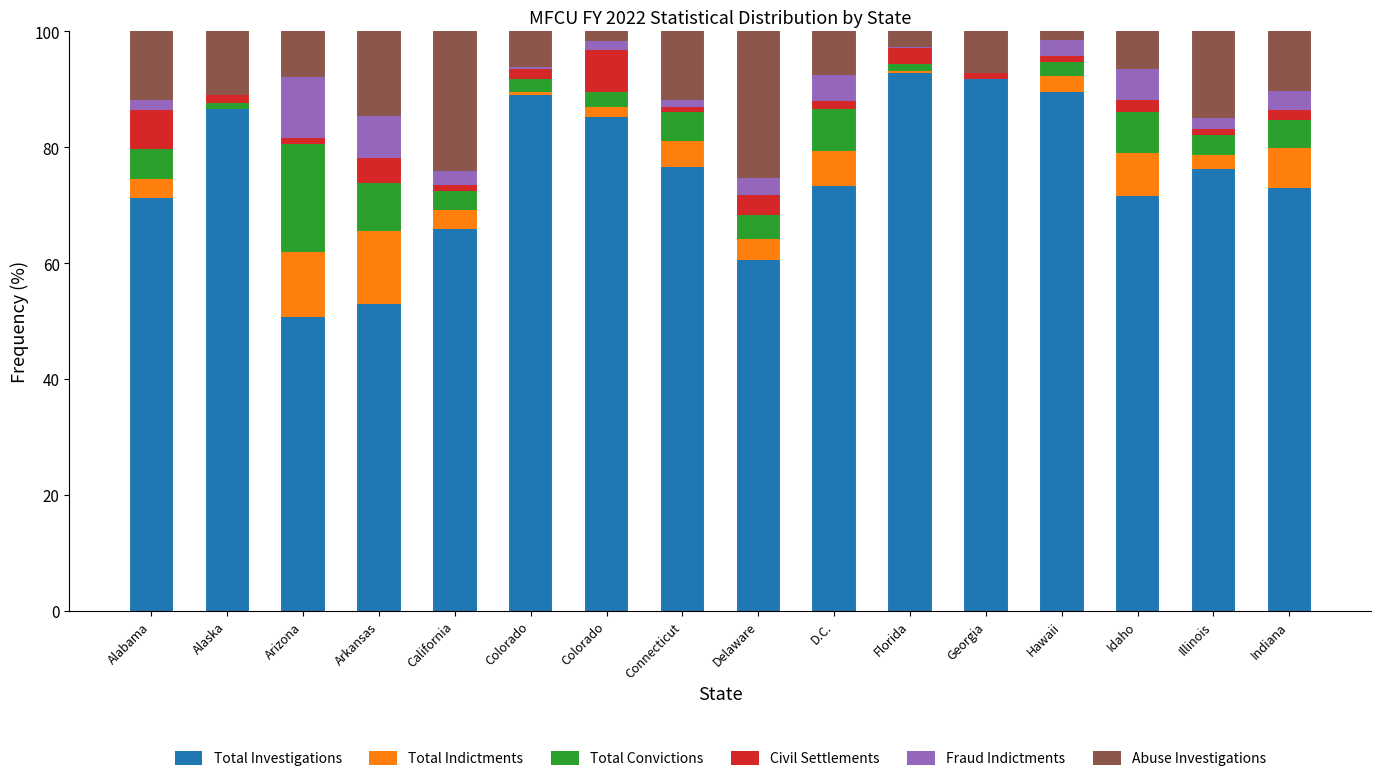

How many data points in Total Investigations are above 76?

8